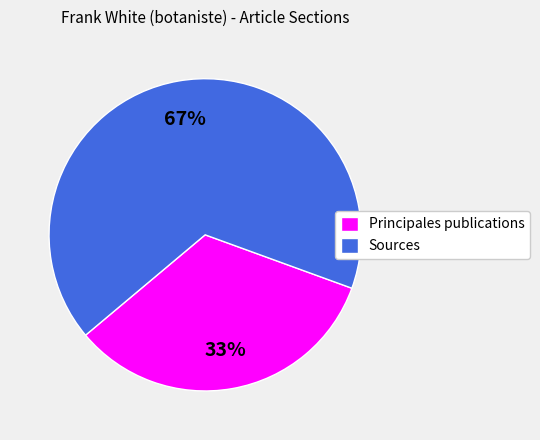

To the nearest percent, what is the combined percentage of Principales publications and Sources?

100%